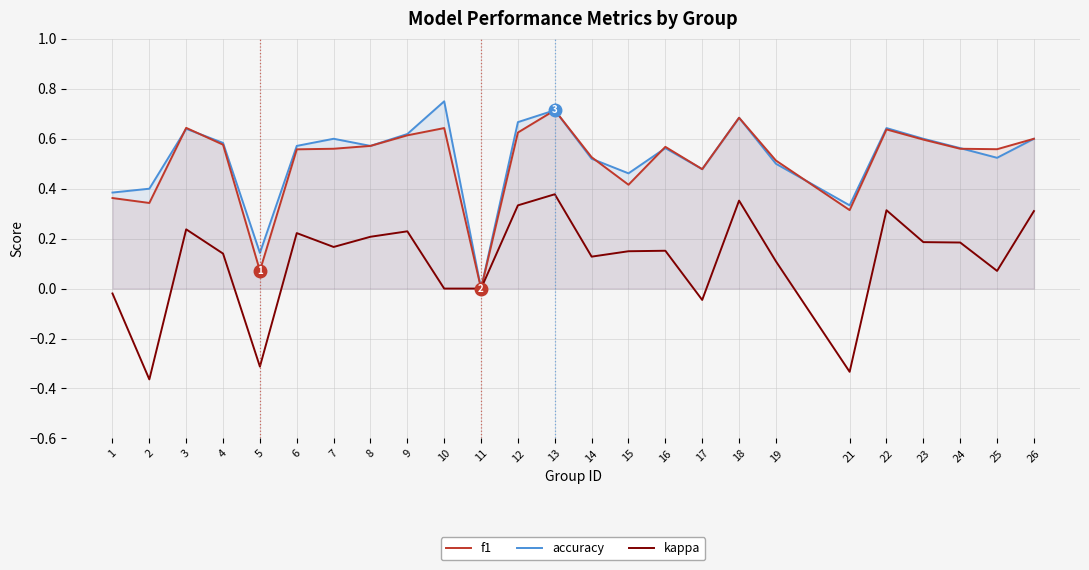

True or false: kappa and f1 cross at least once.

False